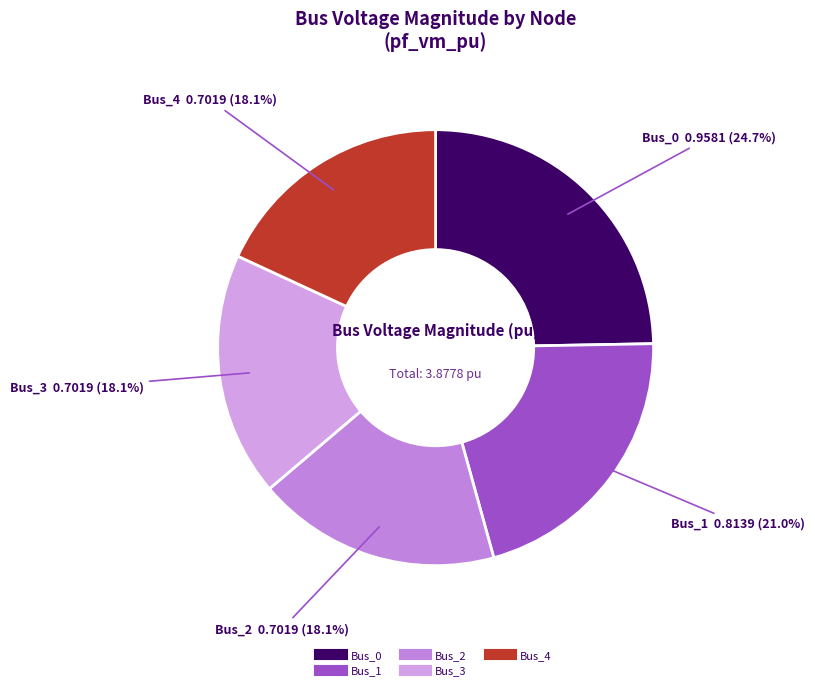

The Bus_4 slice represents 18% of the pie. True or false?

True